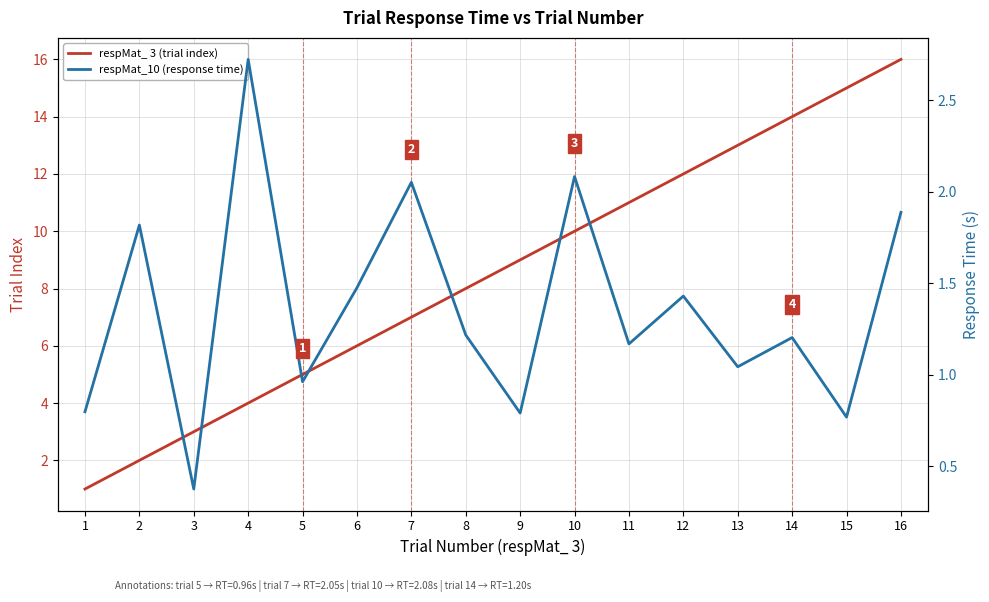

Does the chart display data point markers on the line(s)?

No